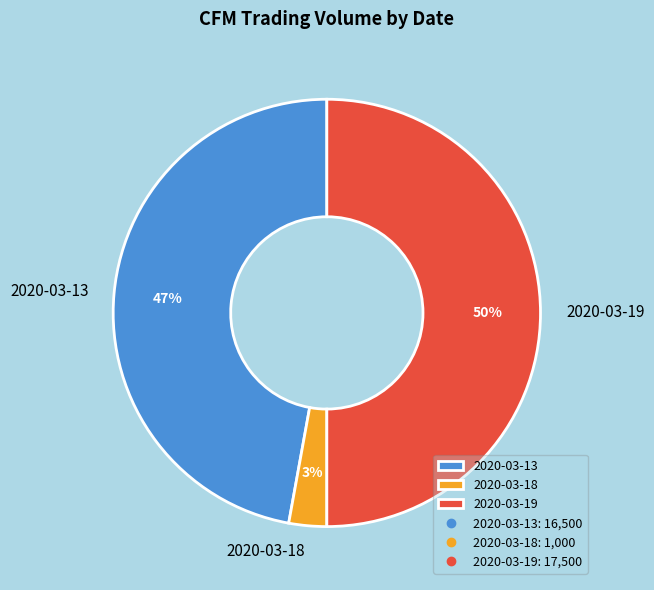

Count the number of slices in the pie.

3